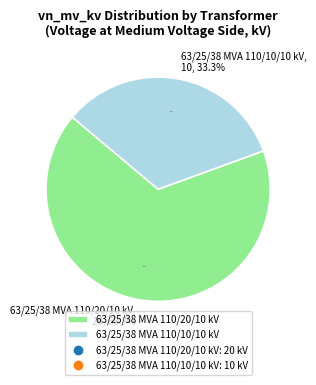

Is it true that 63/25/38 MVA 110/20/10 kV is 53% of the pie?

False